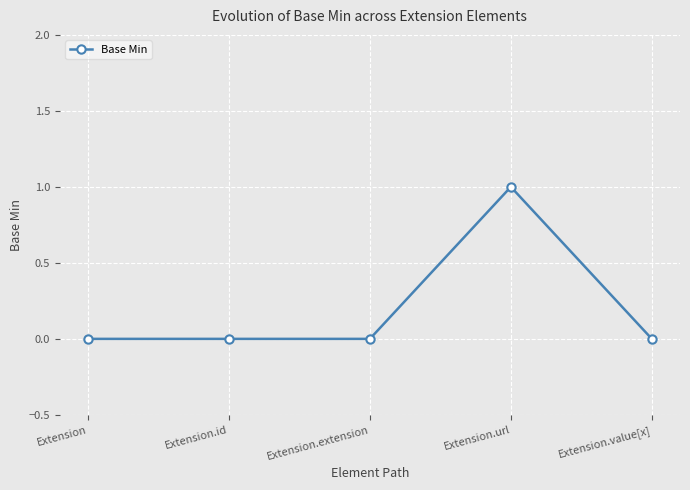

How many categories are shown in the chart?

5